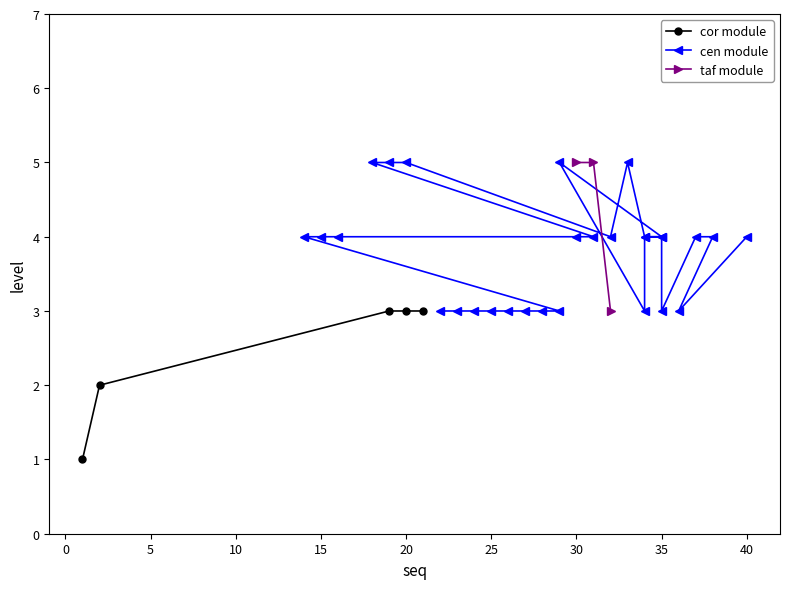

Does the chart have visible grid lines?

No